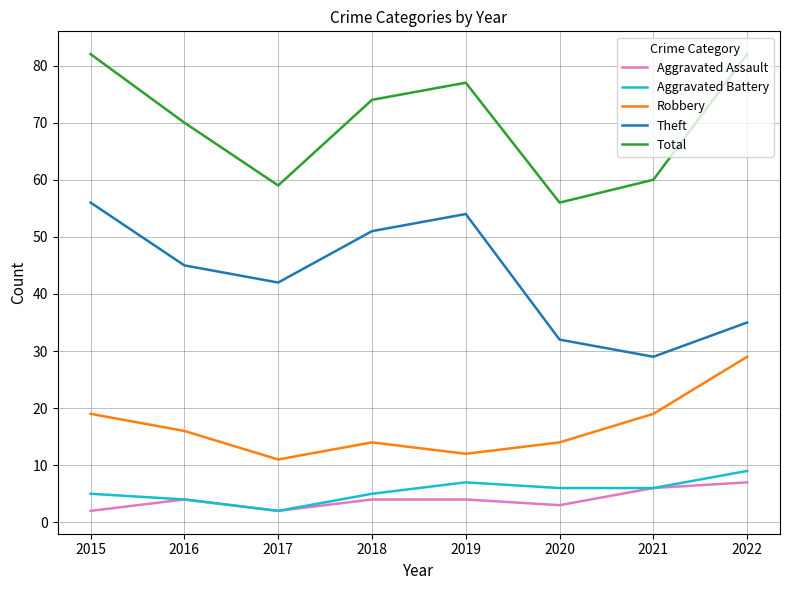

How many distinct data groups are displayed?

5